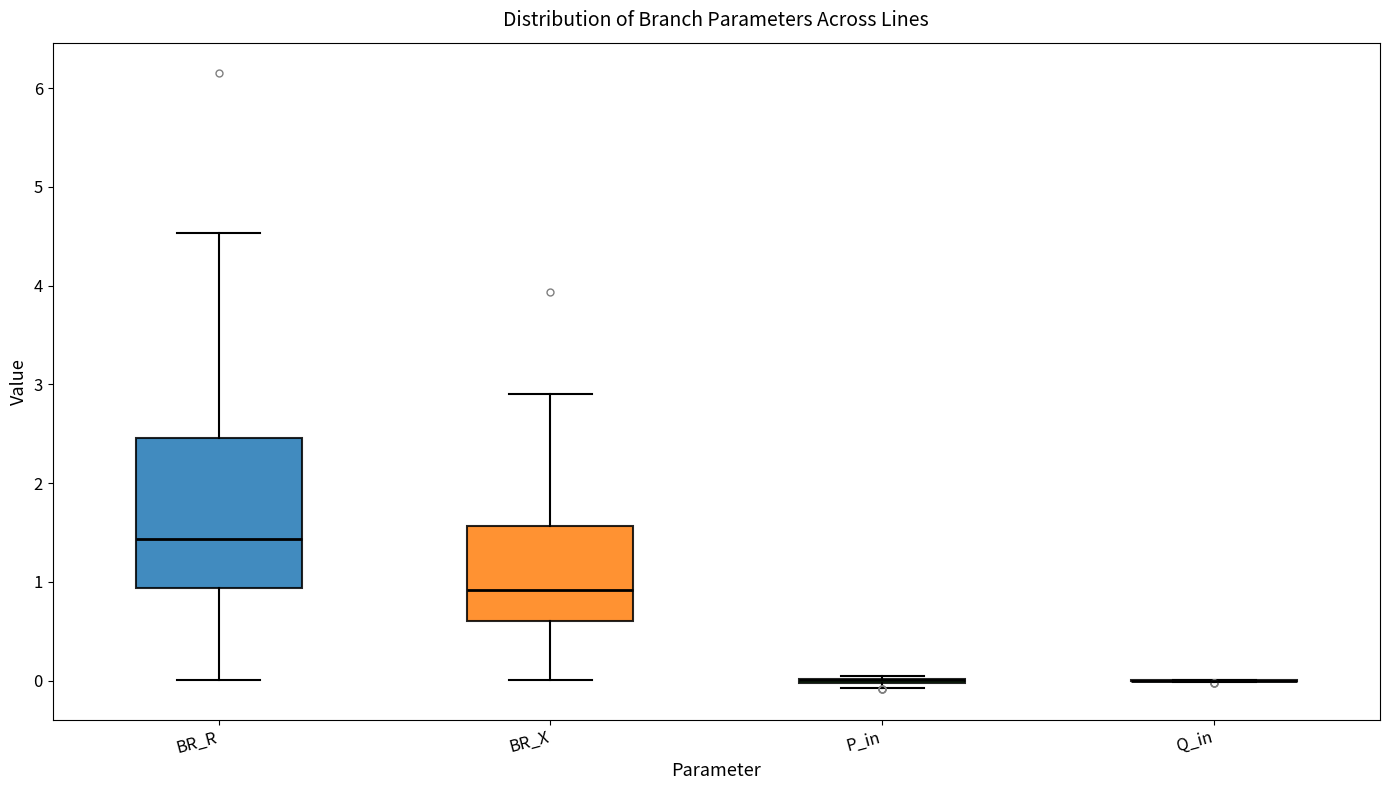

Where does the lower whisker of the box for BR_R end on the y-axis? The values are not printed on the chart, so give them approximately, as read against the axis.

0.0